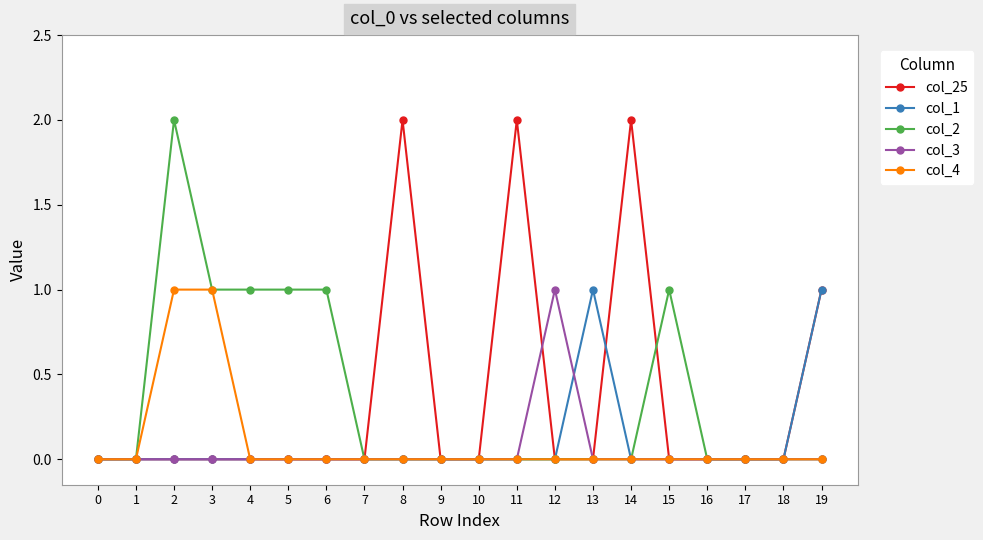

Count the number of data series in this chart.

5